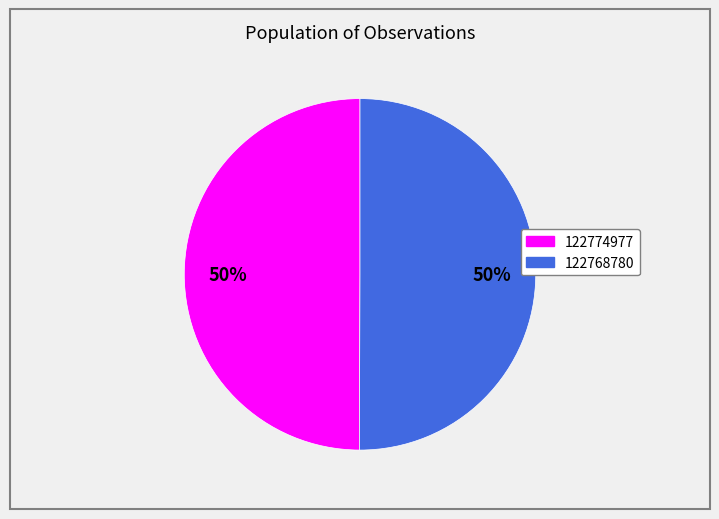

How many slices are in this pie chart?

2